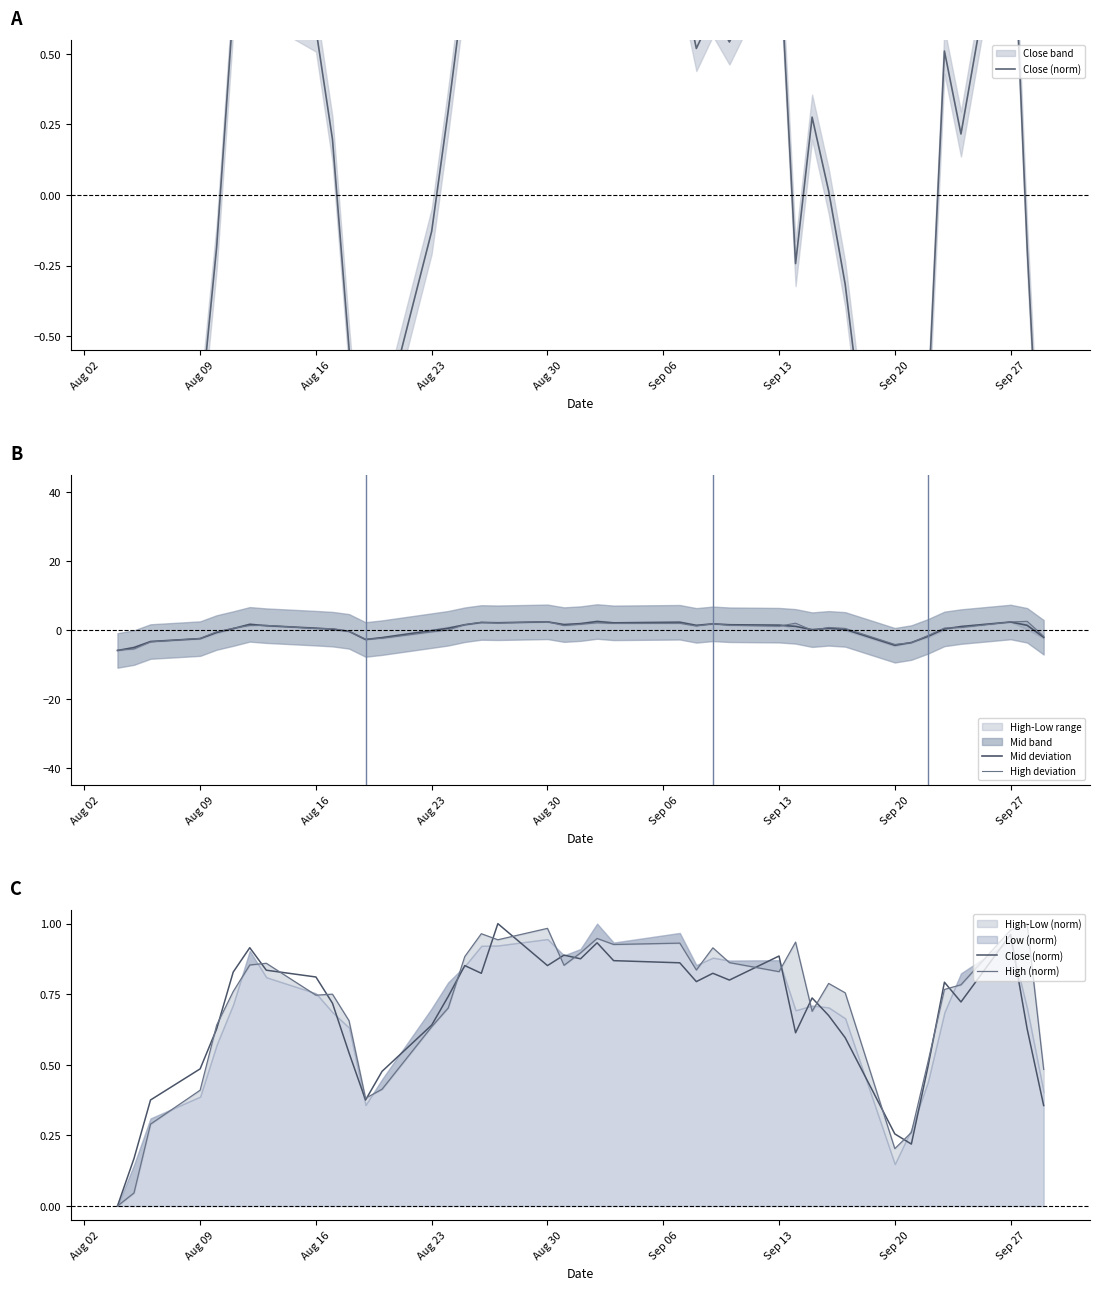

How many times do High (norm) and Mid deviation cross each other?

6